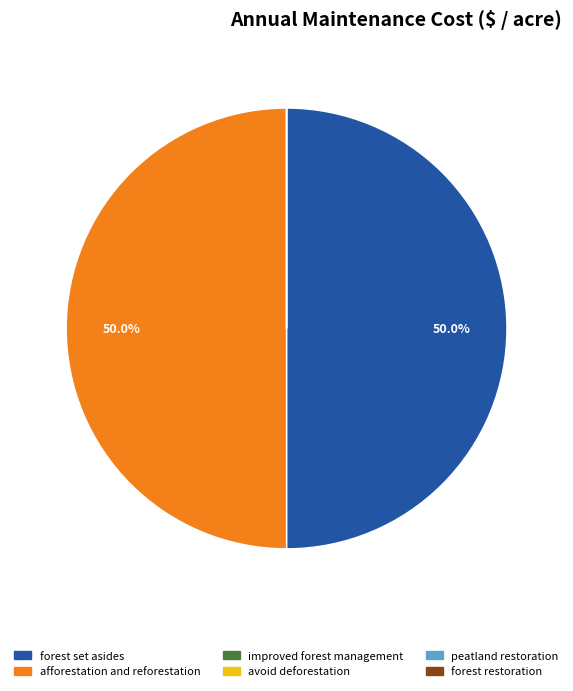

What percentage is NOT represented by forest set asides?

50.0%